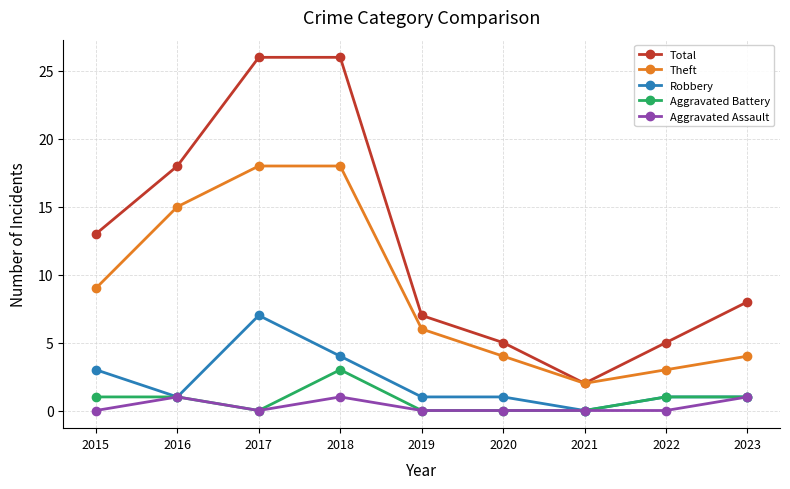

True or false: Aggravated Assault and Theft intersect in this chart.

False